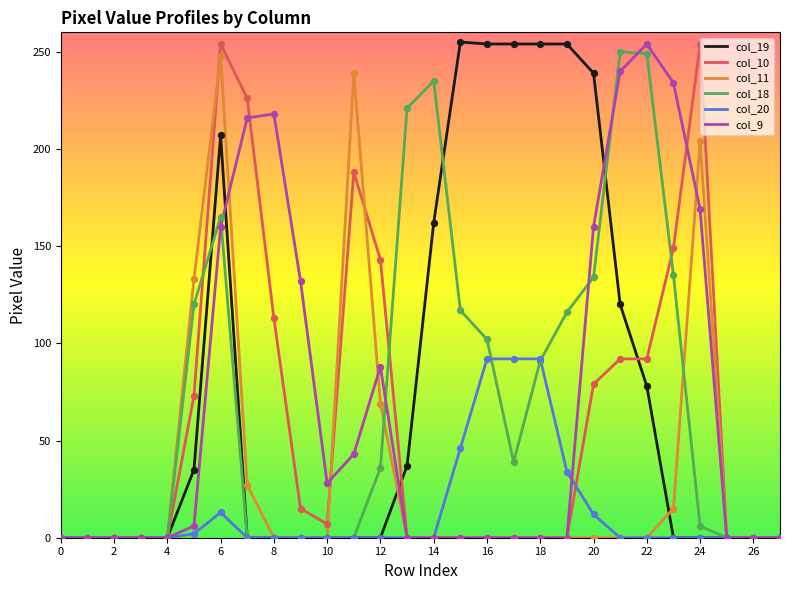

Which series has the largest range (max minus min)?

col_19